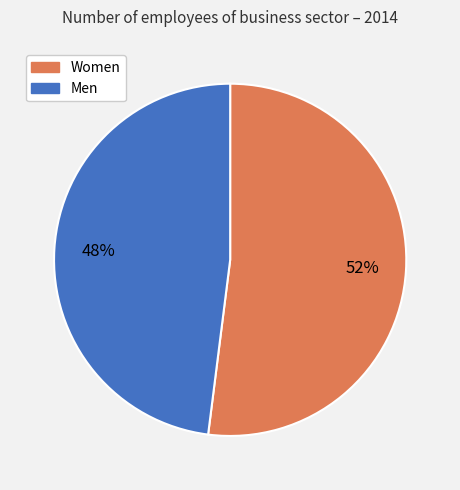

What is the majority slice?

Women